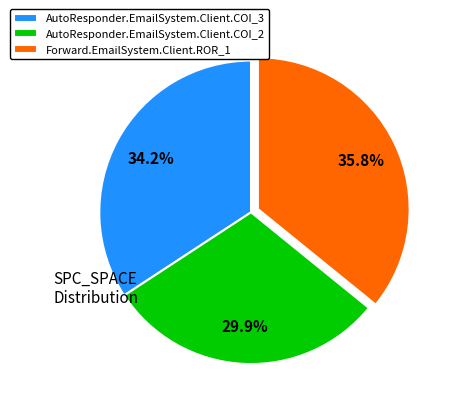

True or false: AutoResponder.EmailSystem.Client.COI_3 accounts for 43% of the total.

False